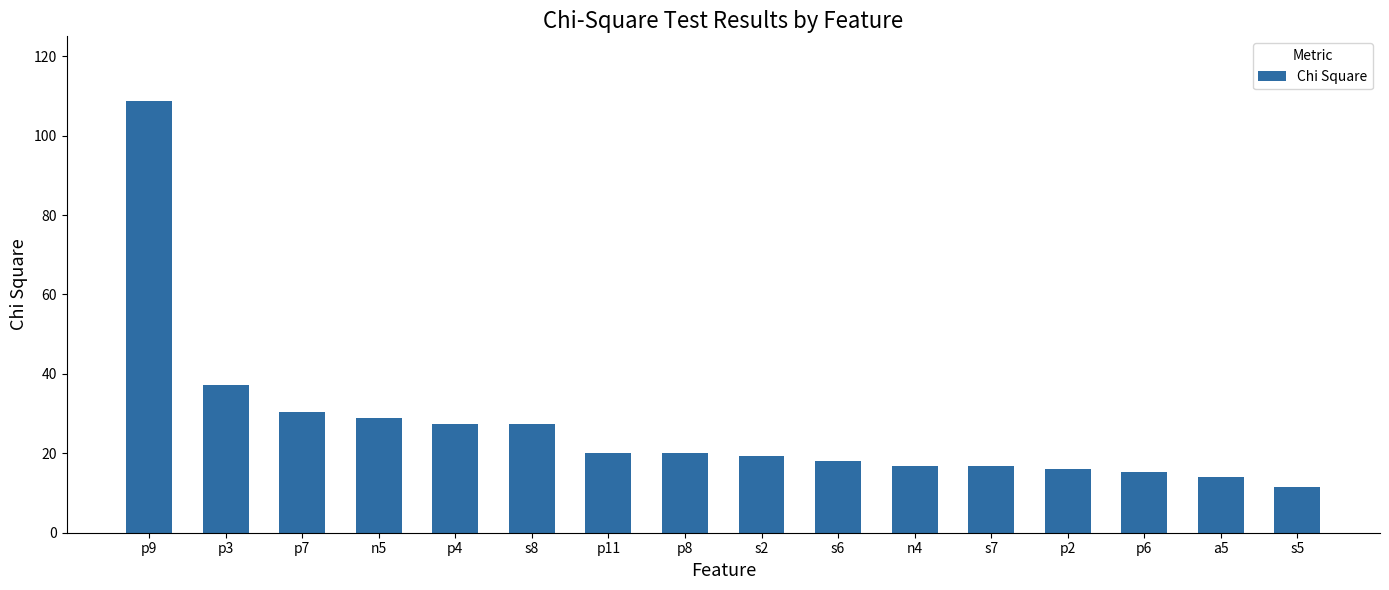

What is the value of the 9th bar from the left?

19.2